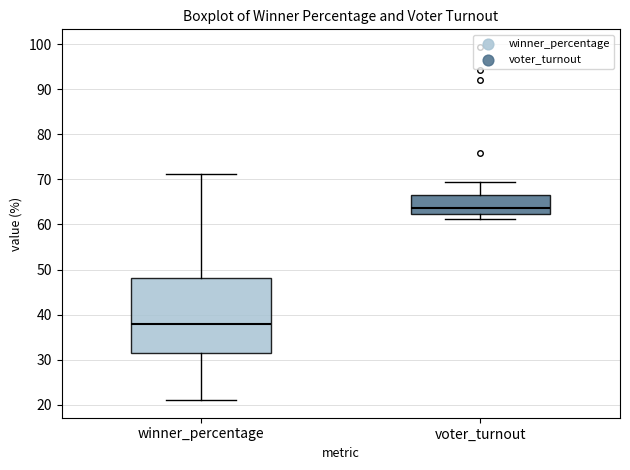

Comparing the boxes themselves (not the whiskers), which one is the tallest?

winner_percentage